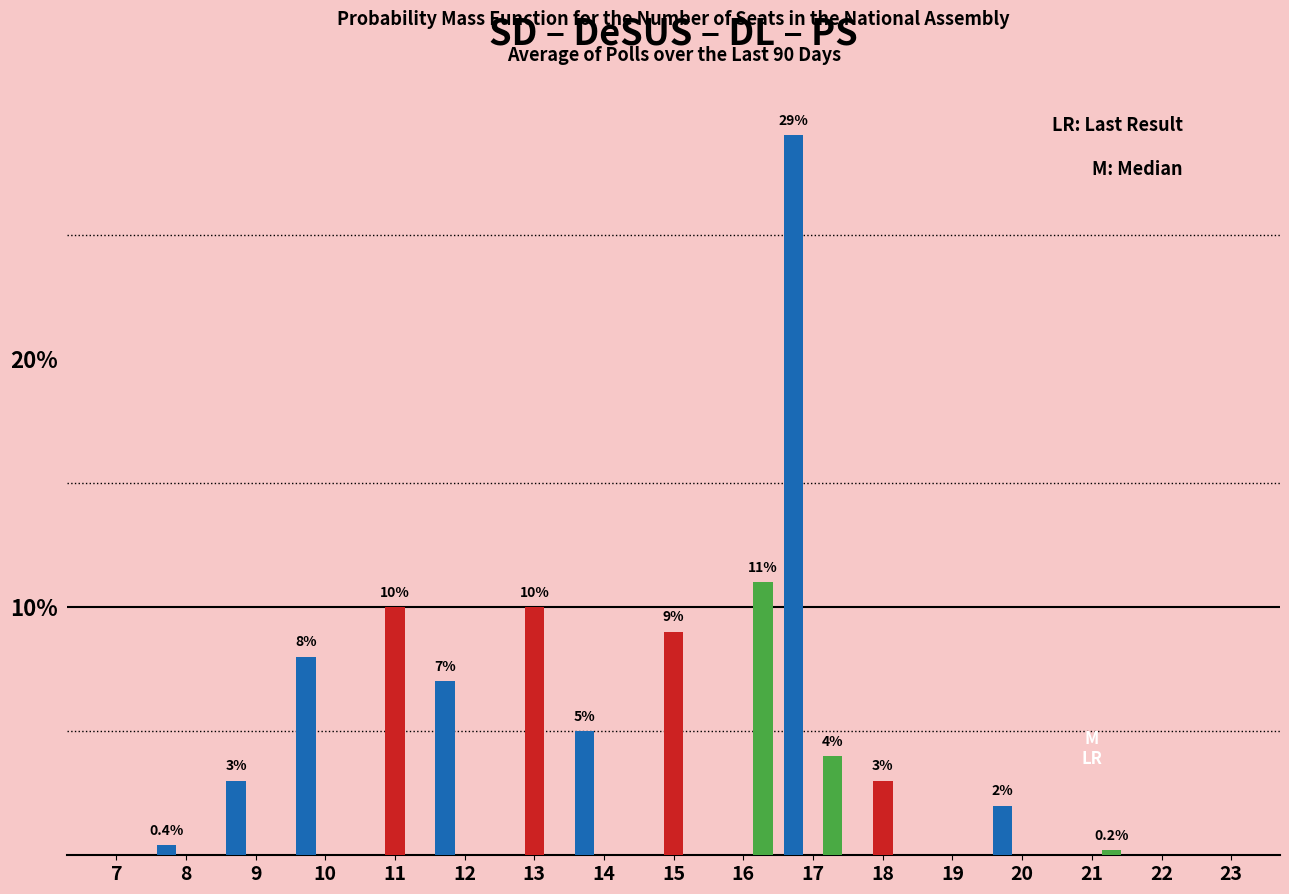

At which category is the sum across all series the highest?

17